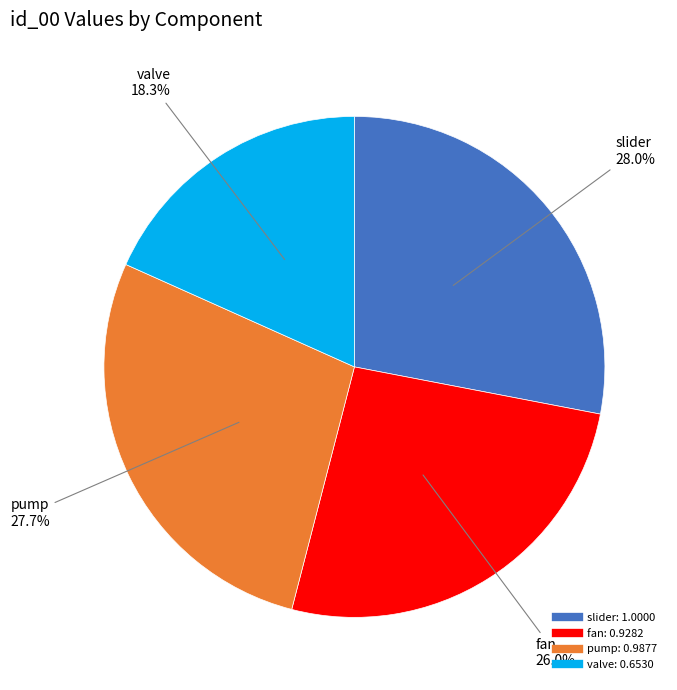

Is it true that valve is 18% of the pie?

True